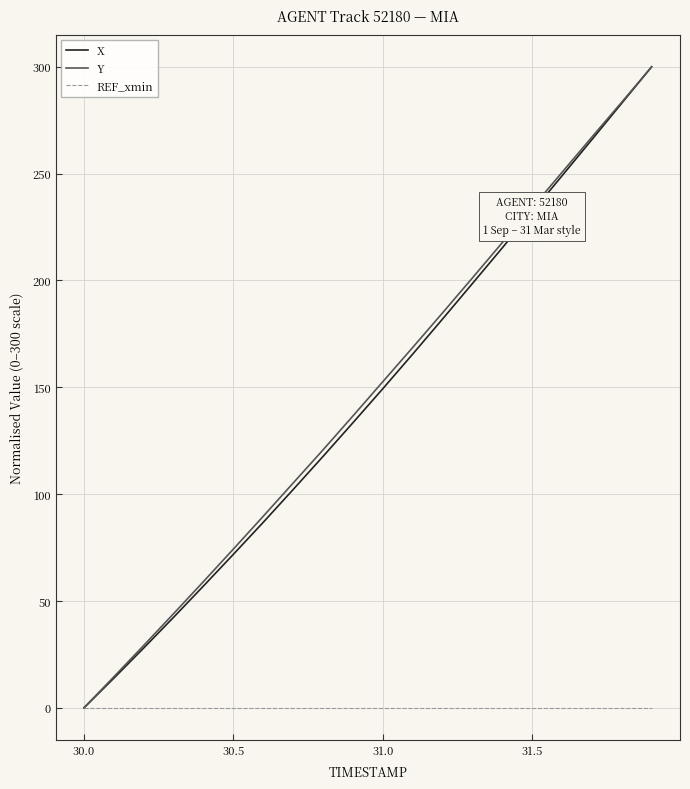

How many lines are shown in the chart?

3